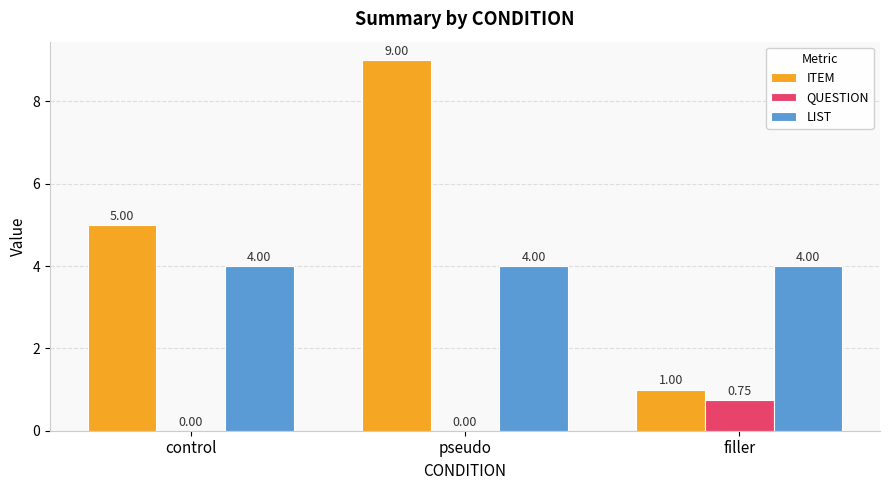

What is the total value across all series at filler?

5.8